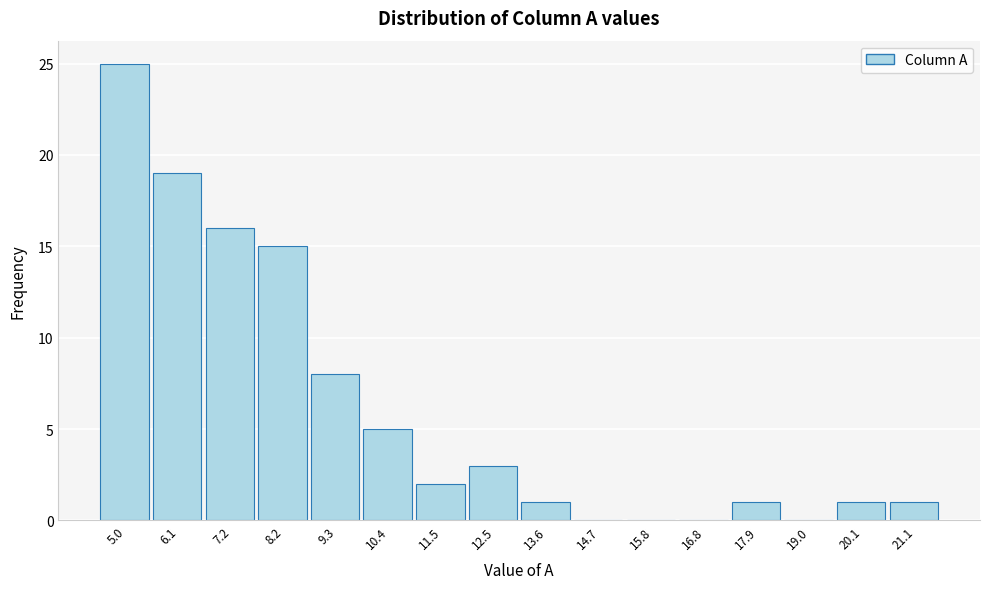

Reading left to right, list all the values displayed in this chart.

5.0=25	6.1=19	7.2=16	8.2=15	9.3=8	10.4=5	11.5=2	12.5=3	13.6=1	14.7=0	15.8=0	16.8=0	17.9=1	19.0=0	20.1=1	21.1=1